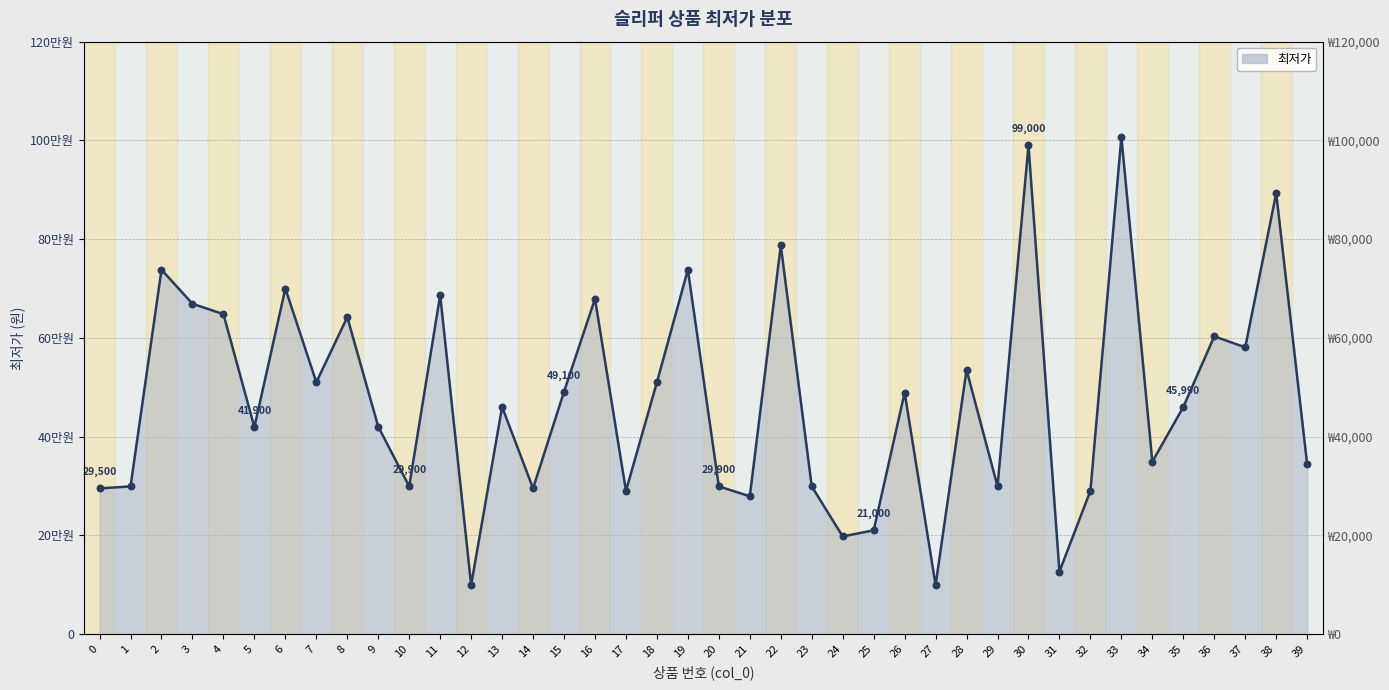

What is the ratio of the value at 0 to the value at 20?

1.0